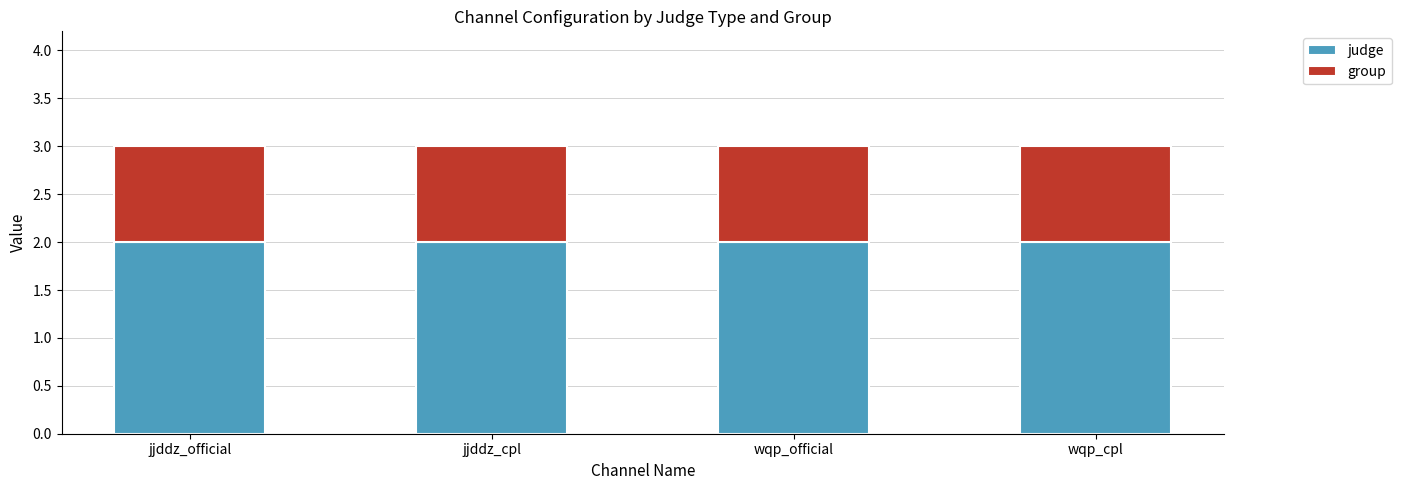

What is the sum of the judge values at jjddz_cpl and jjddz_official?

4